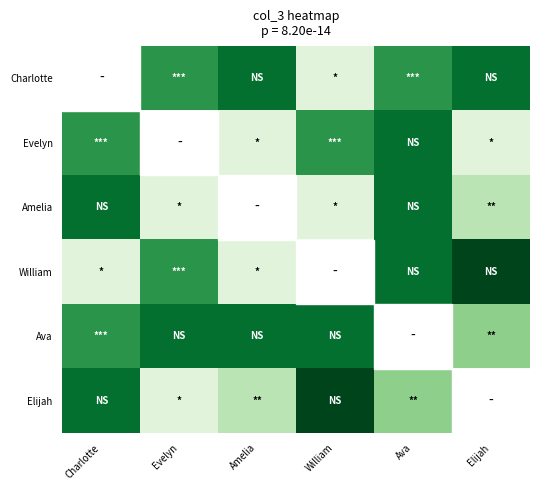

How many distinct data groups are displayed?

6